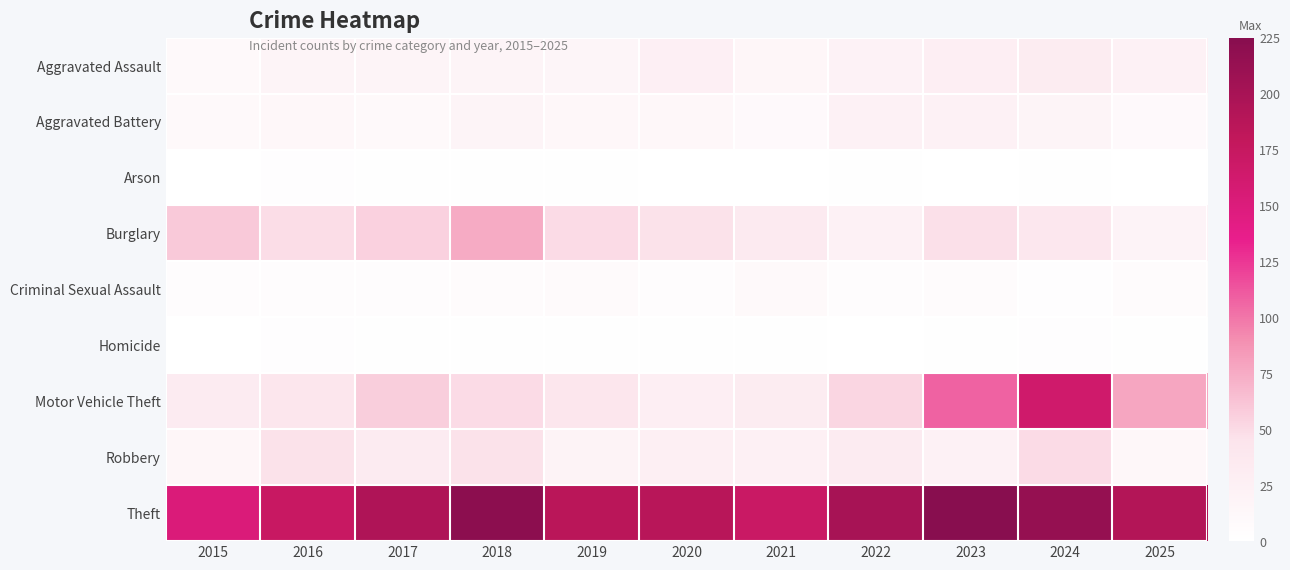

Reading left to right, transcribe all the data shown in this chart.

Aggravated Assault: 2015=10	2016=17	2017=18	2018=17	2019=16	2020=26	2021=15	2022=21	2023=28	2024=31	2025=22
Aggravated Battery: 2015=10	2016=14	2017=10	2018=17	2019=13	2020=13	2021=9	2022=23	2023=22	2024=17	2025=9
Arson: 2015=0	2016=2	2017=1	2018=1	2019=1	2020=0	2021=0	2022=1	2023=0	2024=1	2025=0
Burglary: 2015=59	2016=49	2017=55	2018=75	2019=50	2020=46	2021=35	2022=23	2023=47	2024=40	2025=19
Criminal Sexual Assault: 2015=4	2016=5	2017=4	2018=6	2019=8	2020=5	2021=10	2022=4	2023=6	2024=2	2025=7
Homicide: 2015=0	2016=2	2017=1	2018=1	2019=1	2020=1	2021=1	2022=0	2023=1	2024=2	2025=1
Motor Vehicle Theft: 2015=33	2016=41	2017=57	2018=50	2019=41	2020=29	2021=31	2022=52	2023=108	2024=165	2025=78
Robbery: 2015=15	2016=46	2017=33	2018=46	2019=20	2020=27	2021=24	2022=33	2023=22	2024=50	2025=13
Theft: 2015=152	2016=173	2017=194	2018=221	2019=186	2020=187	2021=171	2022=200	2023=225	2024=214	2025=191